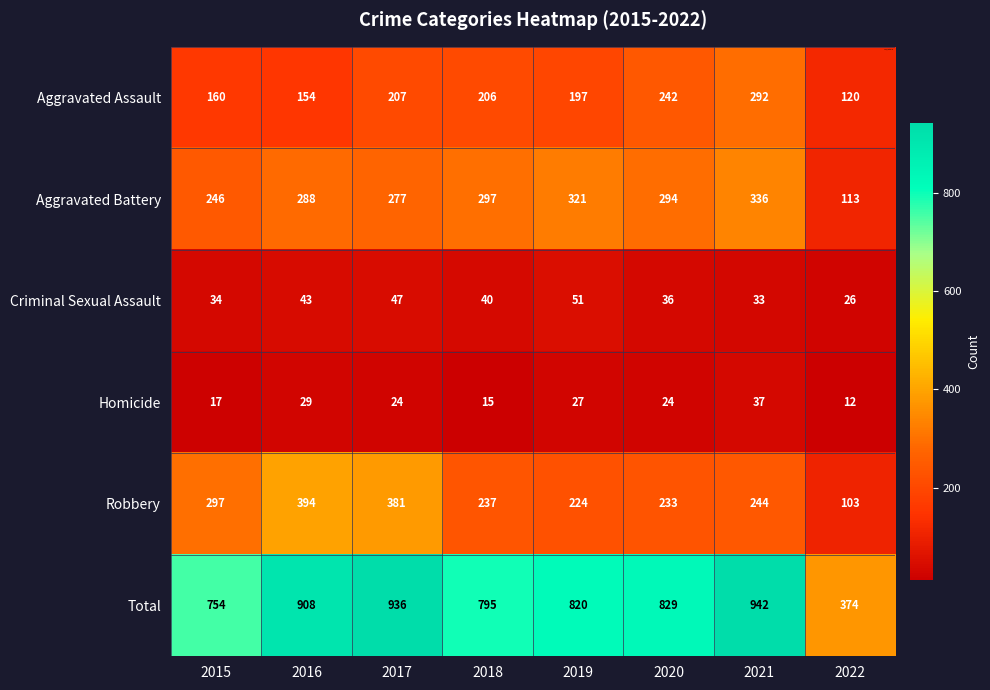

List the series in order of their peak value, highest first.

Total, Robbery, Aggravated Battery, Aggravated Assault, Criminal Sexual Assault, Homicide